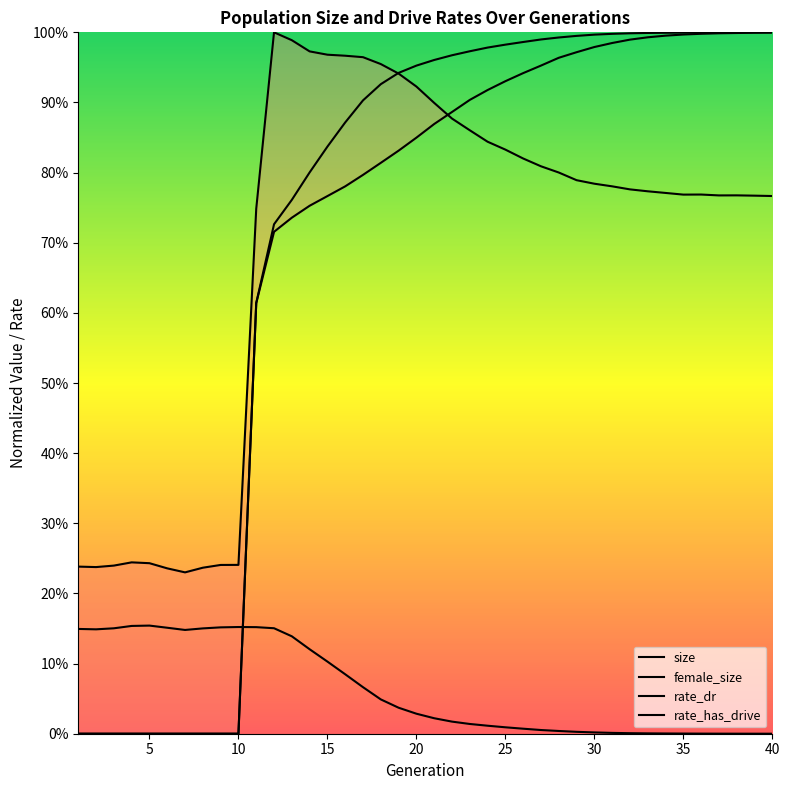

What is the sum of the size values at 12 and 24?

1.8